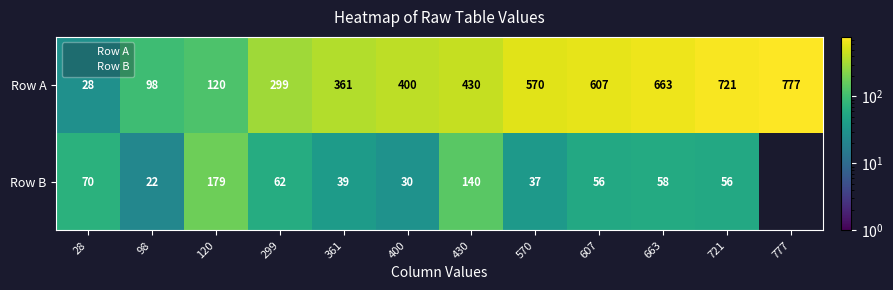

True or false: the data shows 311 at 607.

False